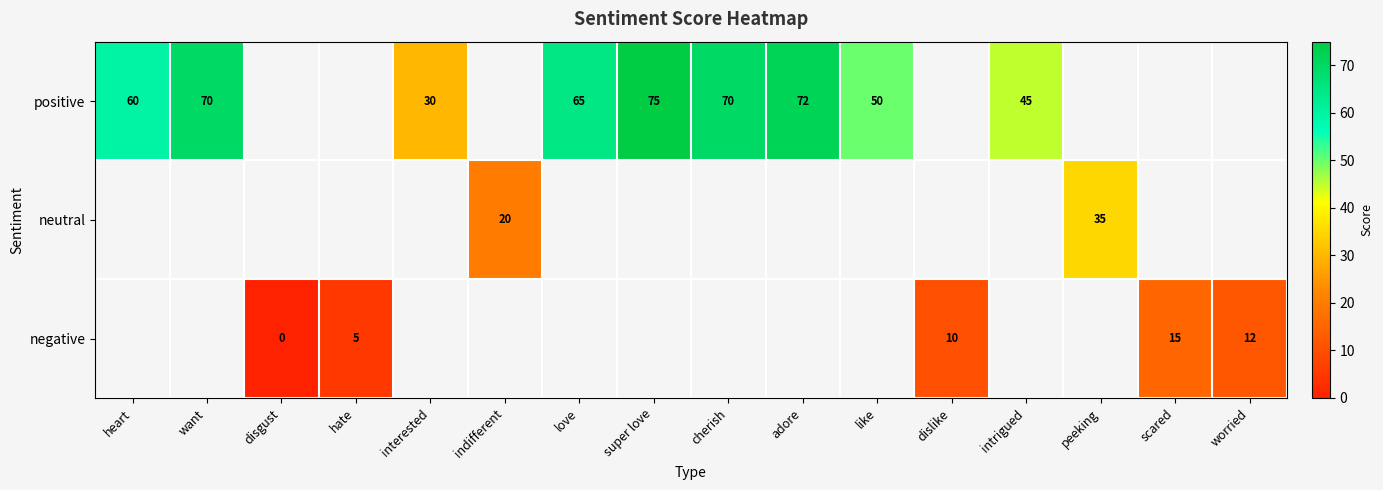

True or false: positive has a value of 46 at cherish.

False